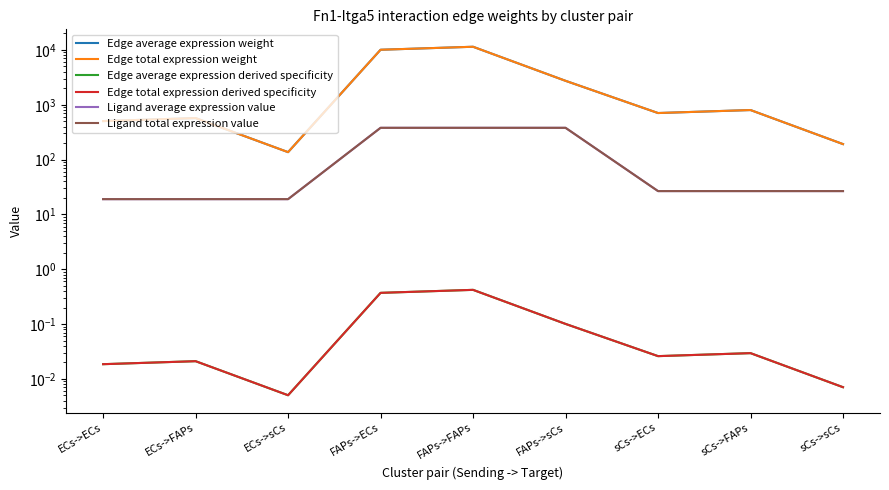

List the series in order of their peak value, lowest first.

Edge average expression derived specificity, Edge total expression derived specificity, Ligand average expression value, Ligand total expression value, Edge average expression weight, Edge total expression weight